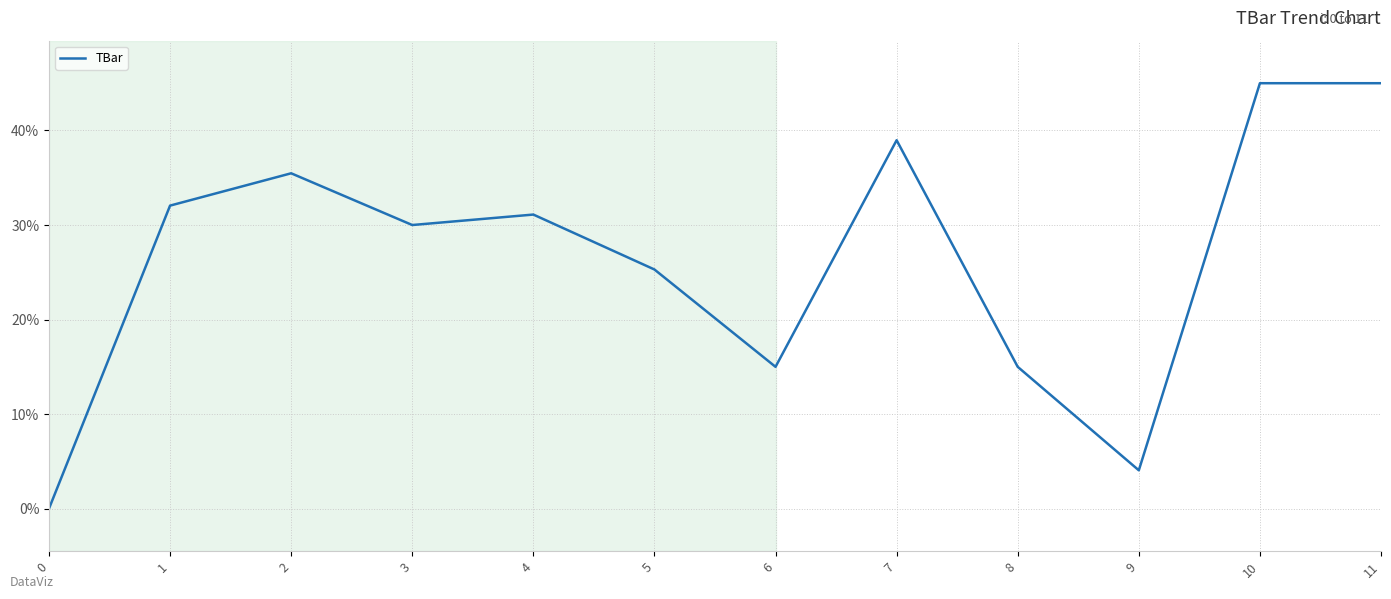

True or false: the data shows 0.0 at 0.

True